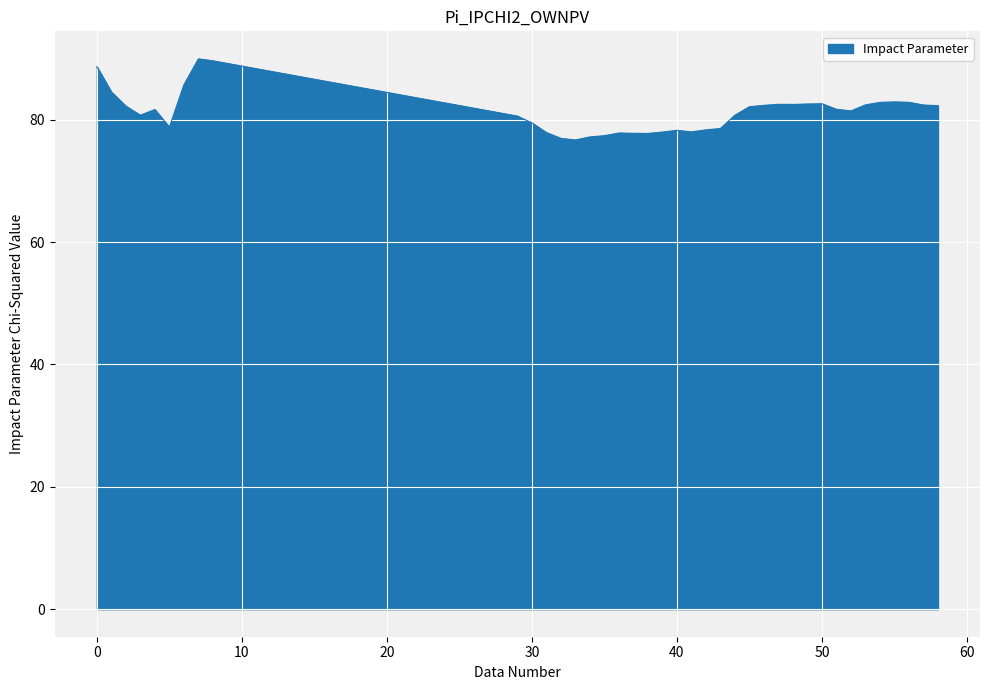

What is the greatest value displayed?

89.9